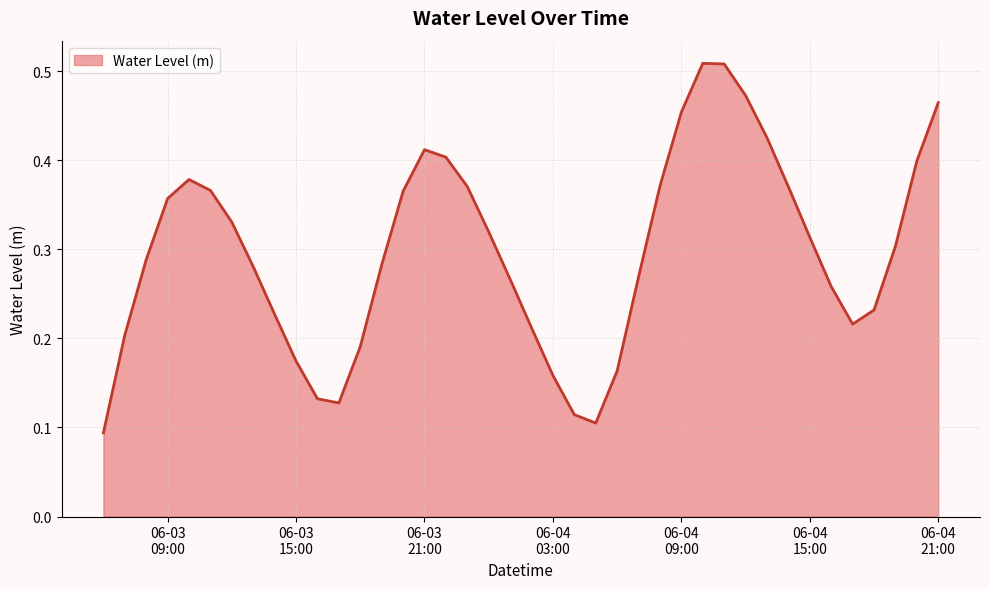

How many interior local valleys (lower than both neighbors) does the data have?

3